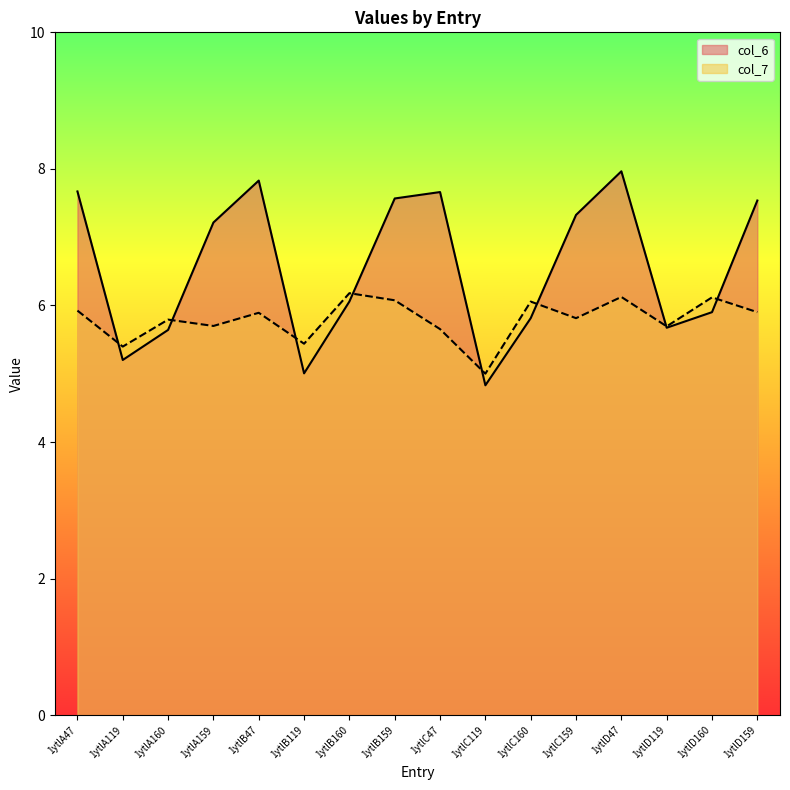

At how many categories does at least one series exceed 6?

11